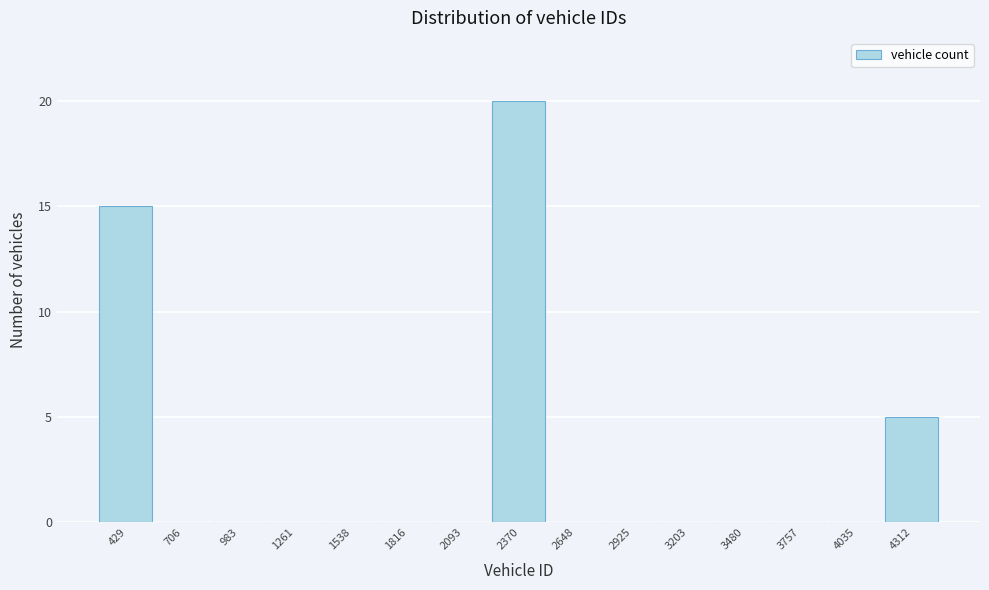

Reading left to right, extract all data points from this chart.

429=15	706=0	983=0	1261=0	1538=0	1816=0	2093=0	2370=20	2648=0	2925=0	3203=0	3480=0	3757=0	4035=0	4312=5